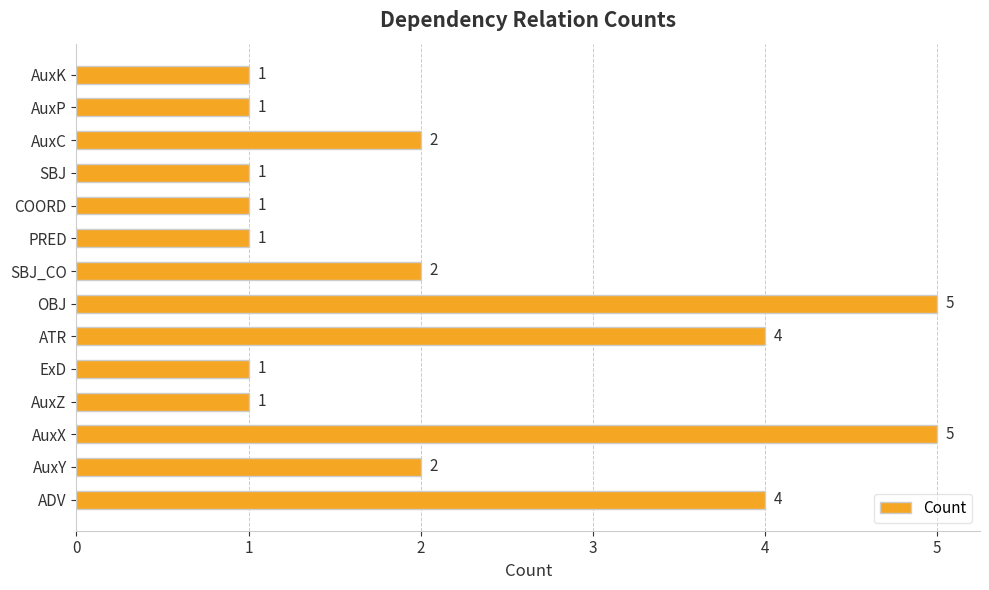

What is the maximum value shown in the chart?

5